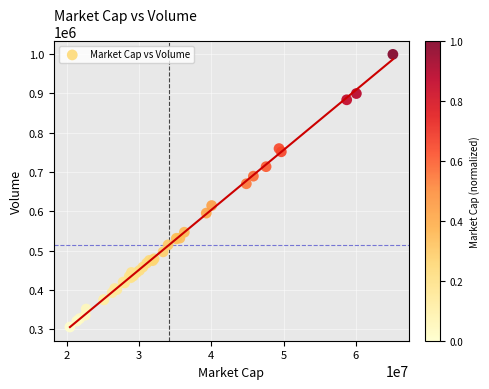

What Y value in the scatter plot is closest to 652600?

670200